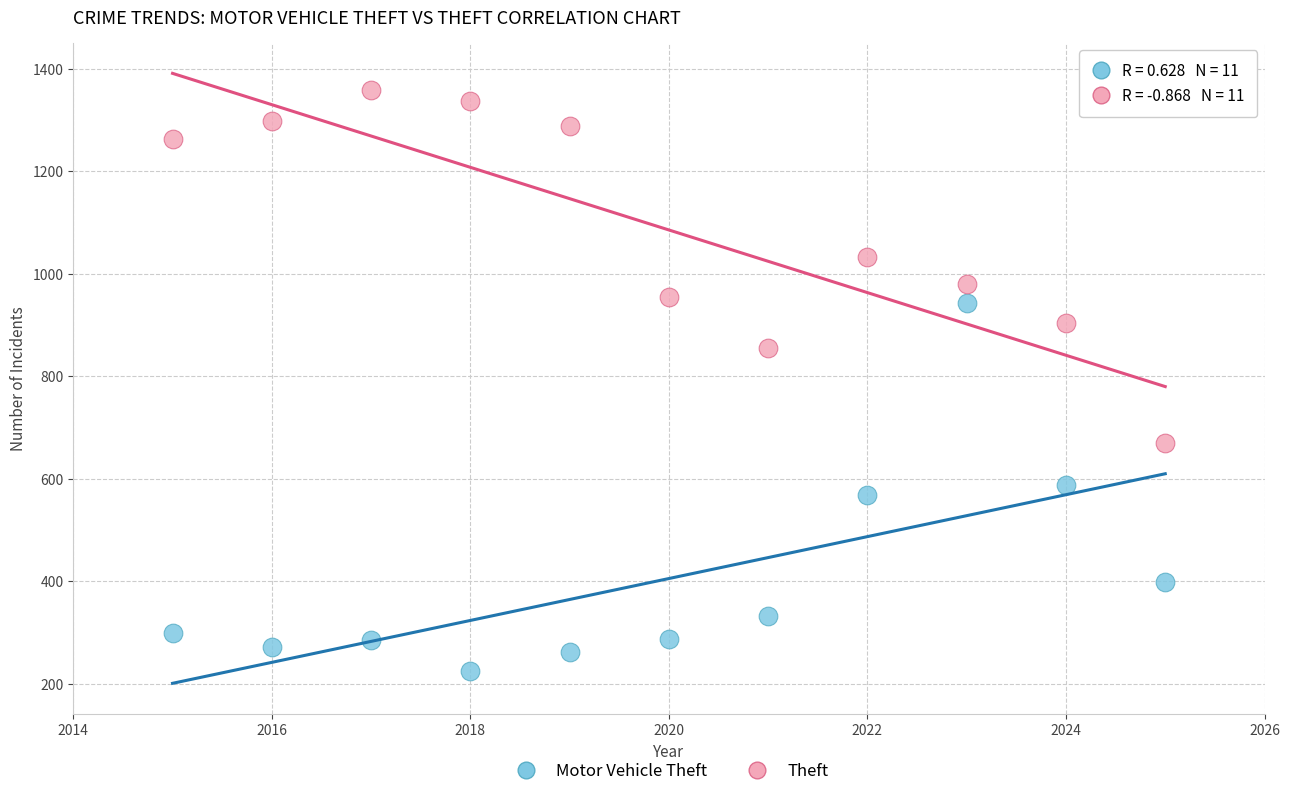

Across all data points, what is the range of X values (max minus min)?

10